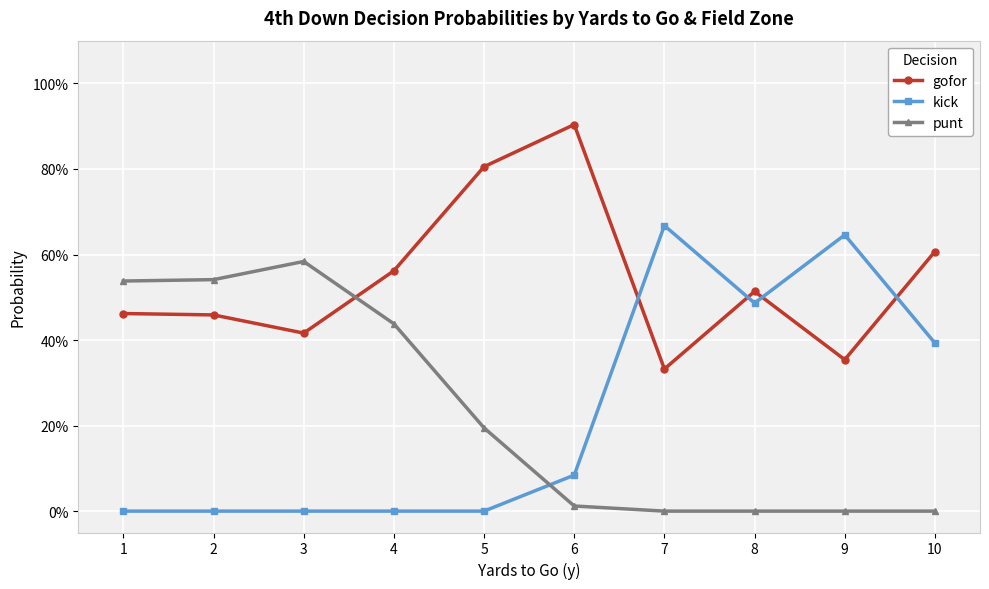

Where do punt and kick first cross each other?

5 and 6